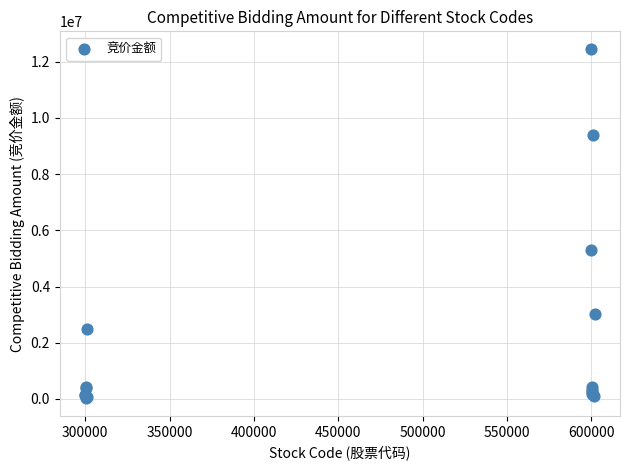

What Y value in the scatter plot is closest to 6240272?

5310153